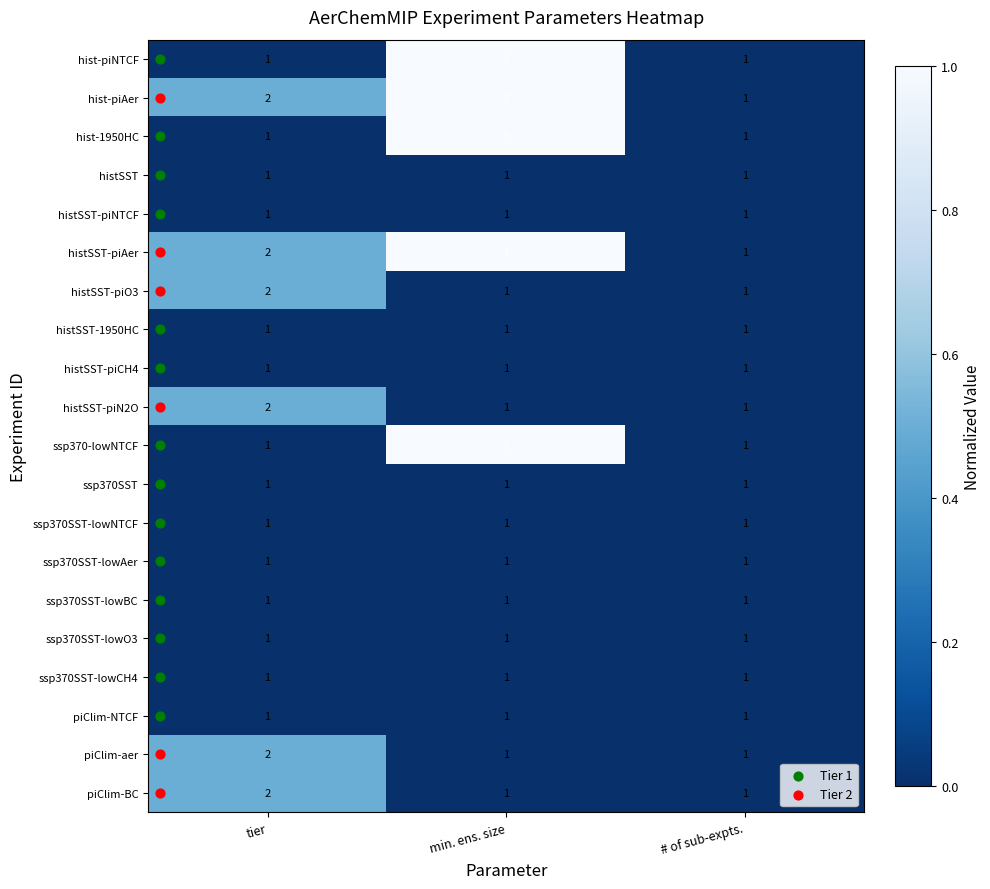

What is the maximum value shown in the chart?

3